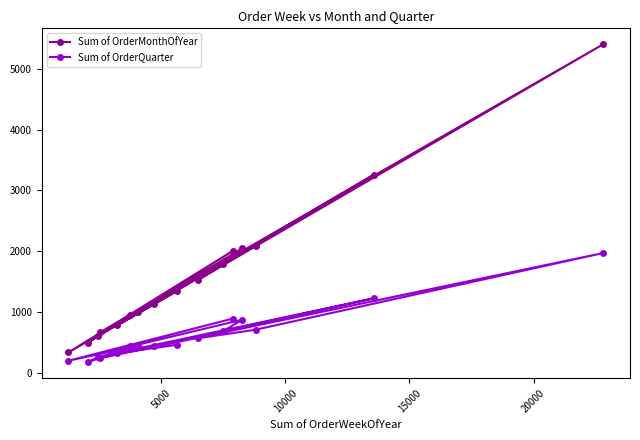

What is the value of the Sum of OrderQuarter point at the 10th from the left?

572